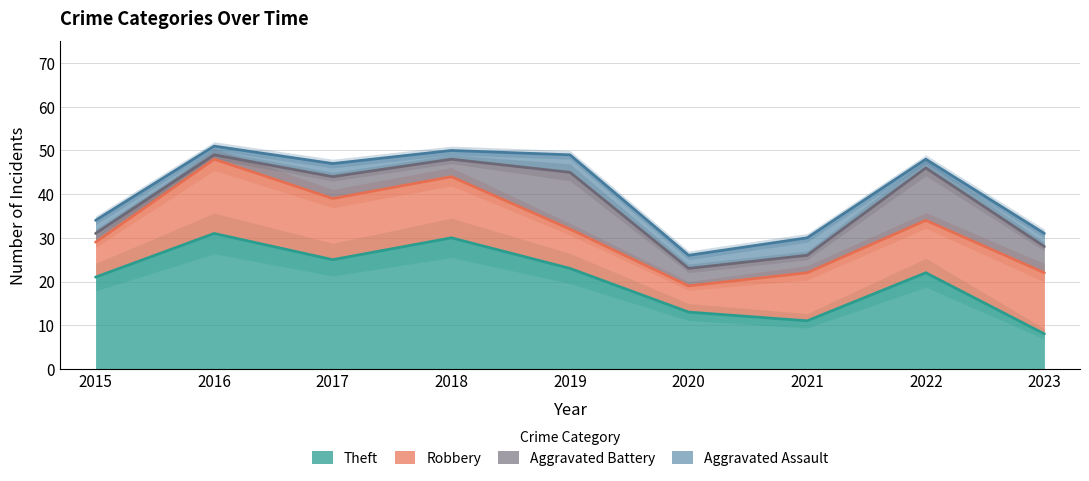

What is the lowest value of the Robbery series?

6